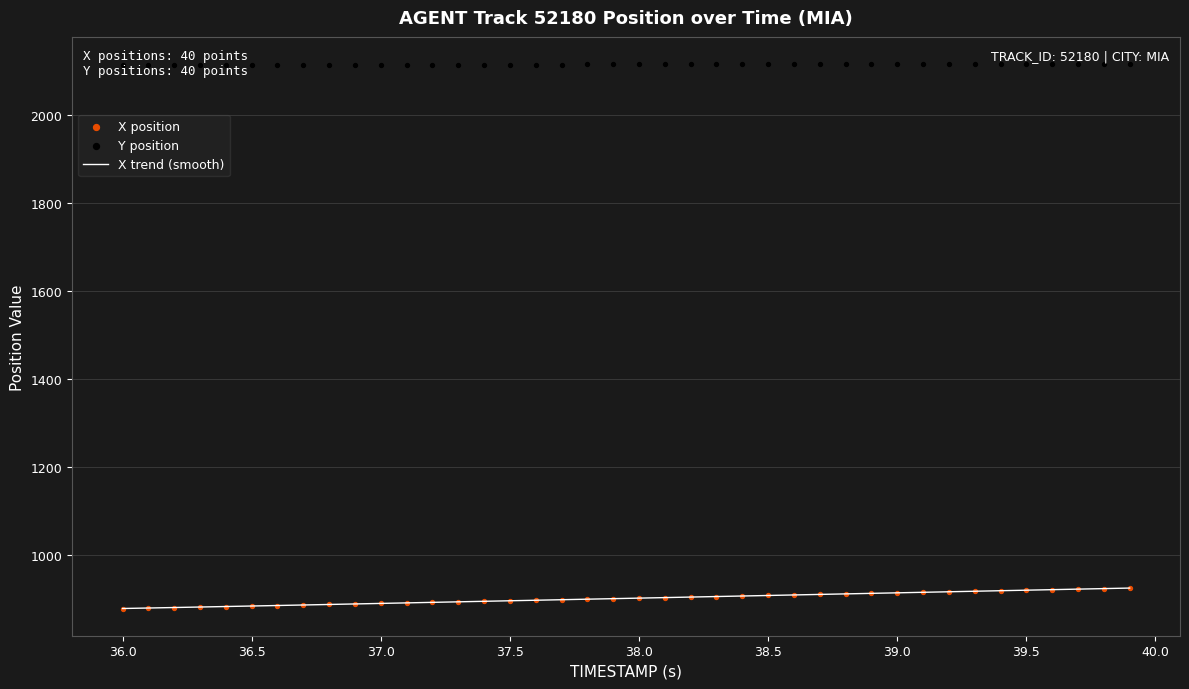

What is the lowest value of the X trend (smooth) series?

879.3